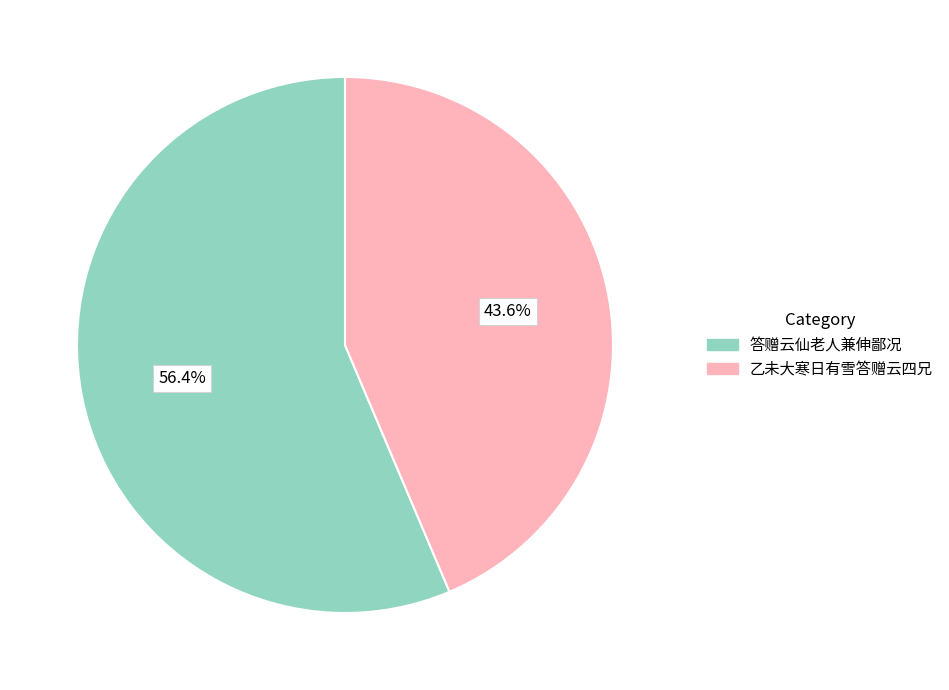

Which slice is the largest?

答赠云仙老人兼伸鄙况